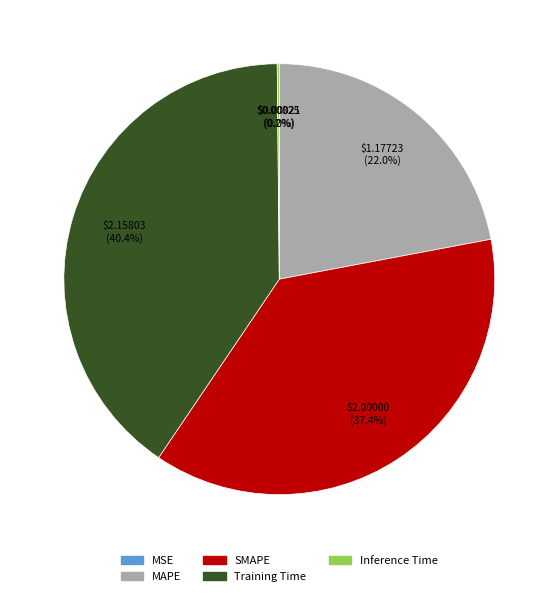

Which has a higher value, MAPE or SMAPE?

SMAPE